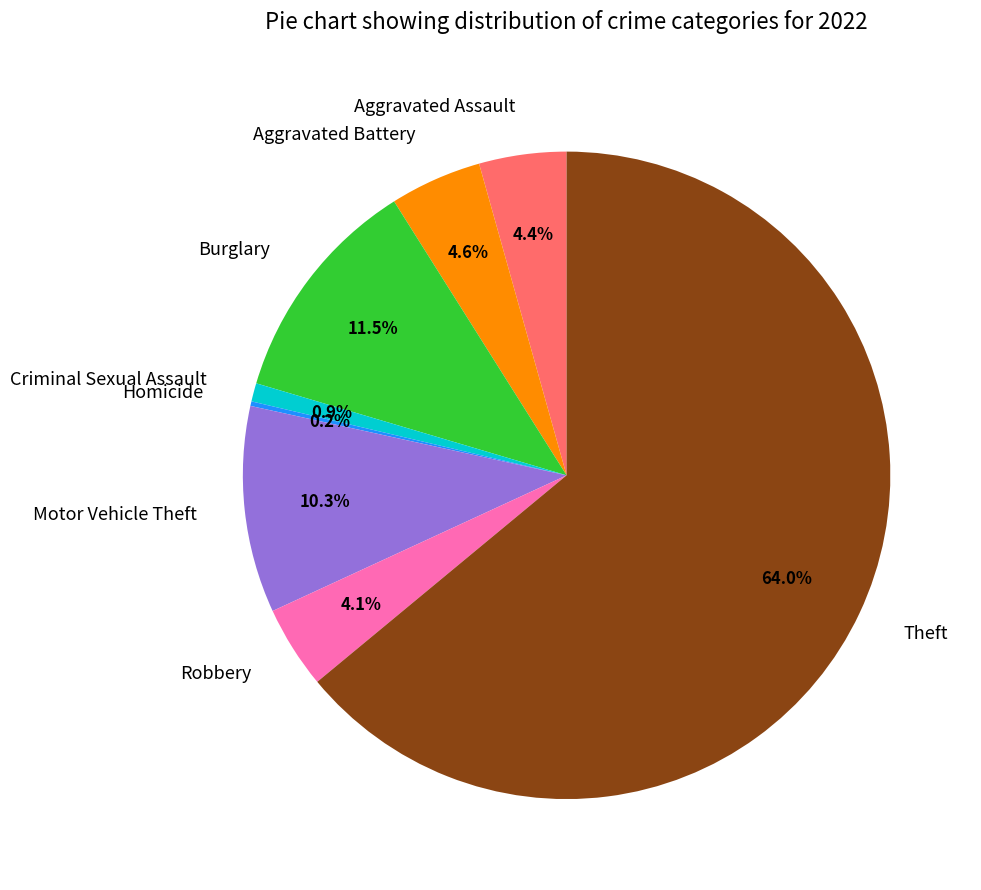

Is there a majority slice in this chart?

Yes